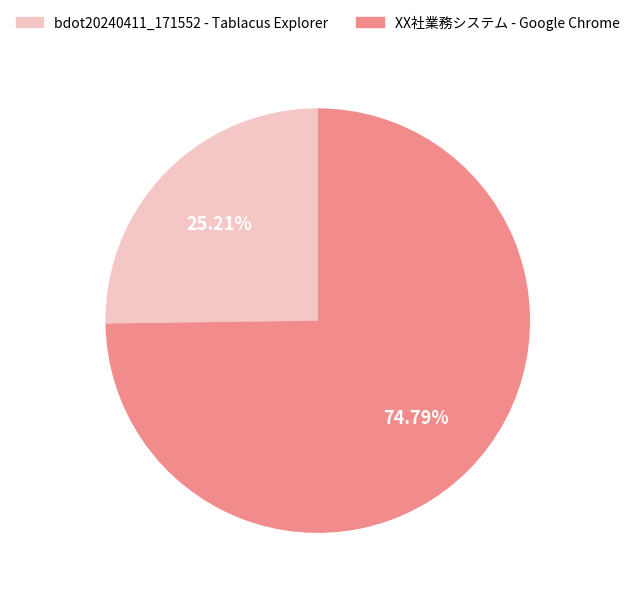

To the nearest percent, what is the difference between the largest and smallest slice percentages?

50%